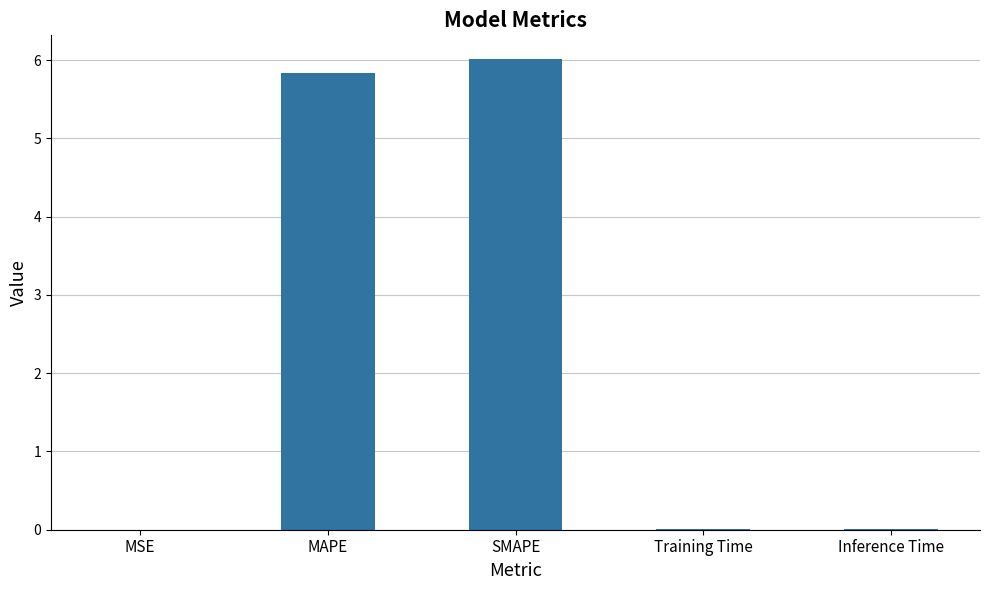

The chart shows a value of 5.8 at MAPE. True or false?

True